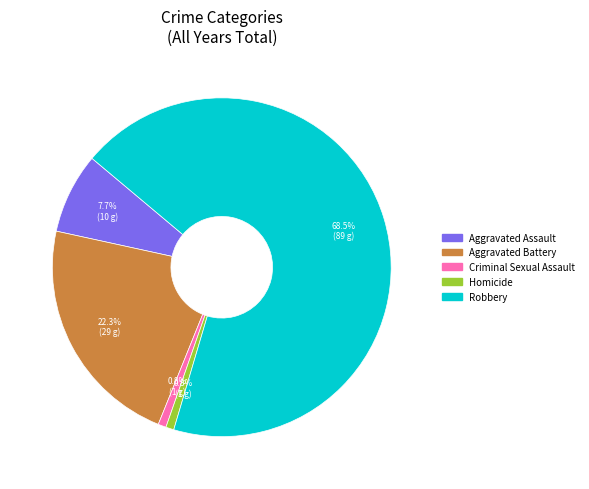

What is the largest slice in the pie chart?

Robbery